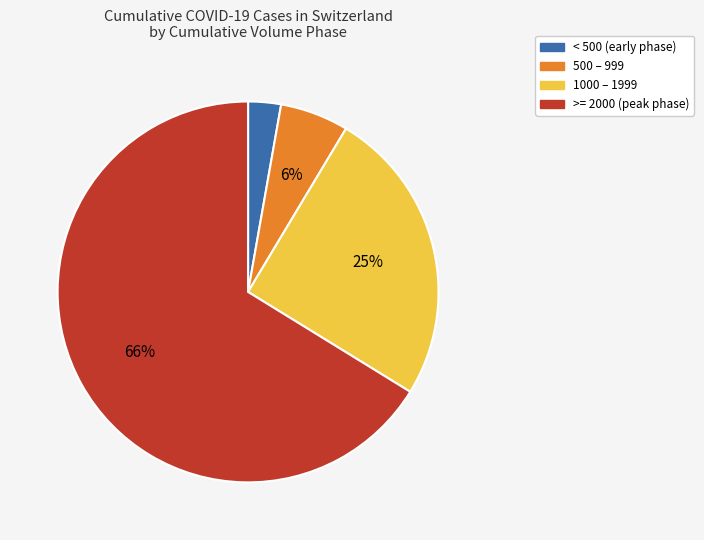

Count the number of slices in the pie.

4